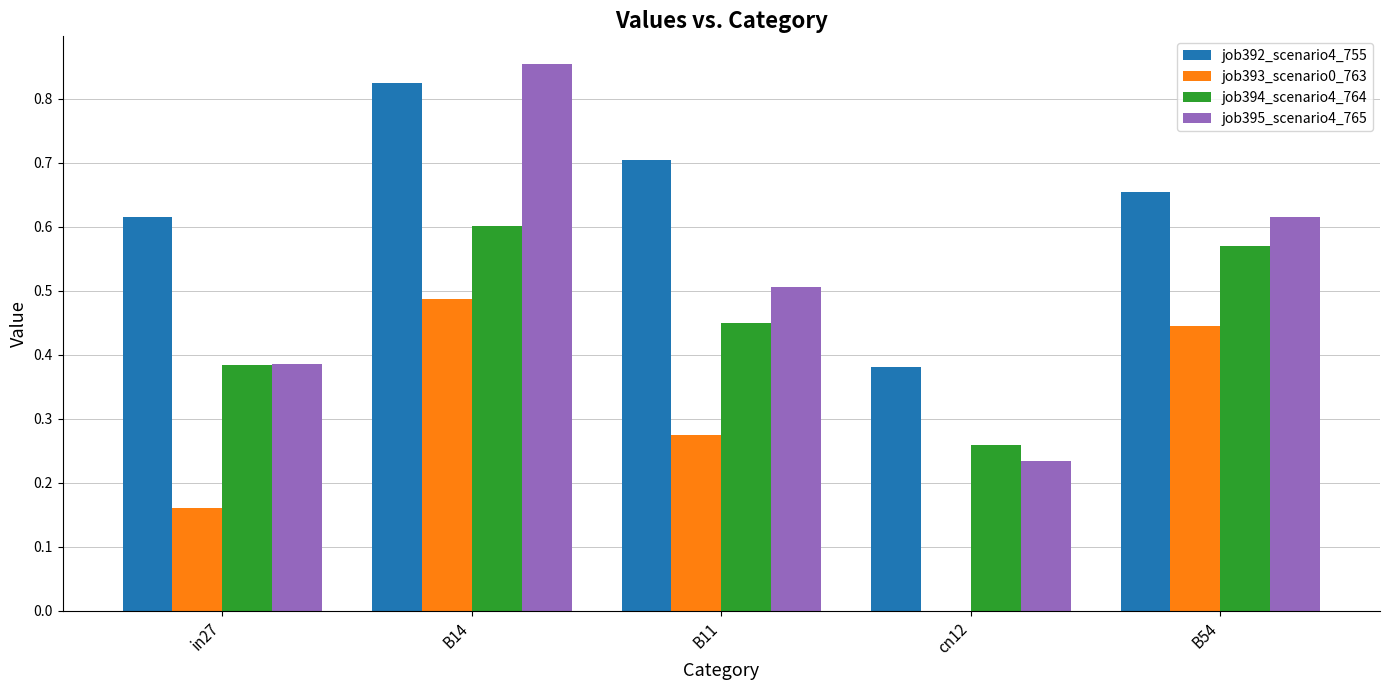

The job393_scenario0_763 series shows 0.5 at B14. True or false?

True